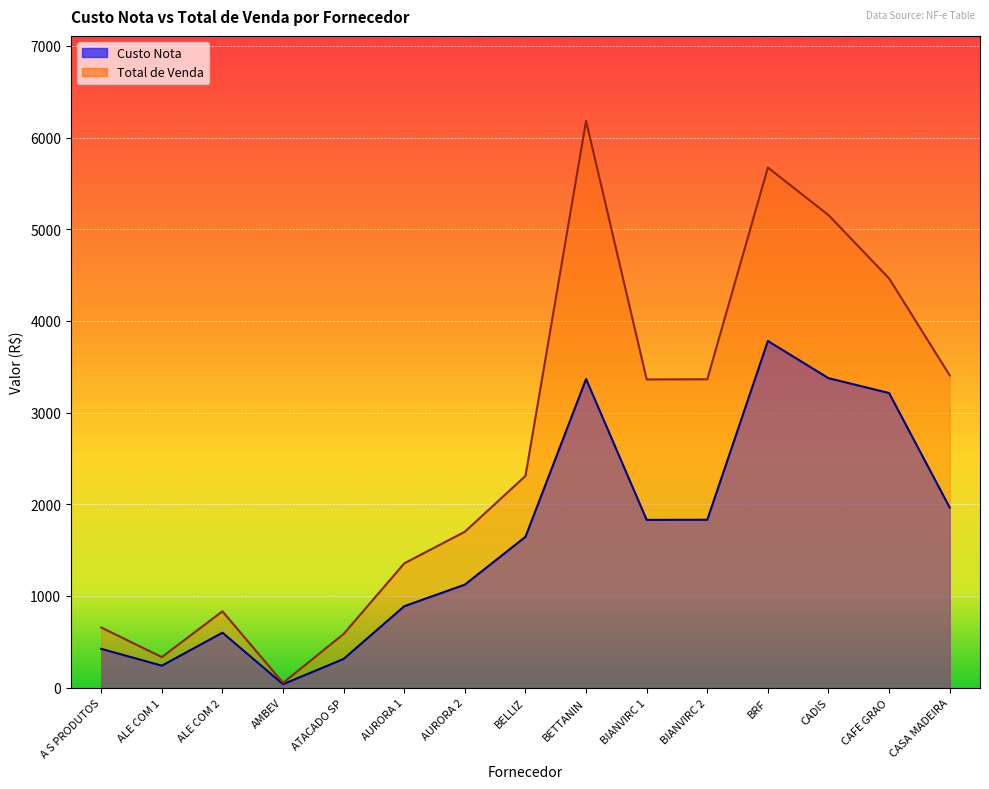

Reading right to left, extract all data points from this chart.

Custo Nota: 1964.9	3213.9	3375.9	3781.4	1831.5	1830.5	3366.5	1645.6	1124.2	888.5	313.6	37.9	600.0	240.0	423.4
Custo Liquido: 3406.8	4464.0	5154.6	5673.1	3363.8	3362.1	6182.2	2309.8	1701.0	1356.1	585.8	52.6	833.1	333.3	656.2